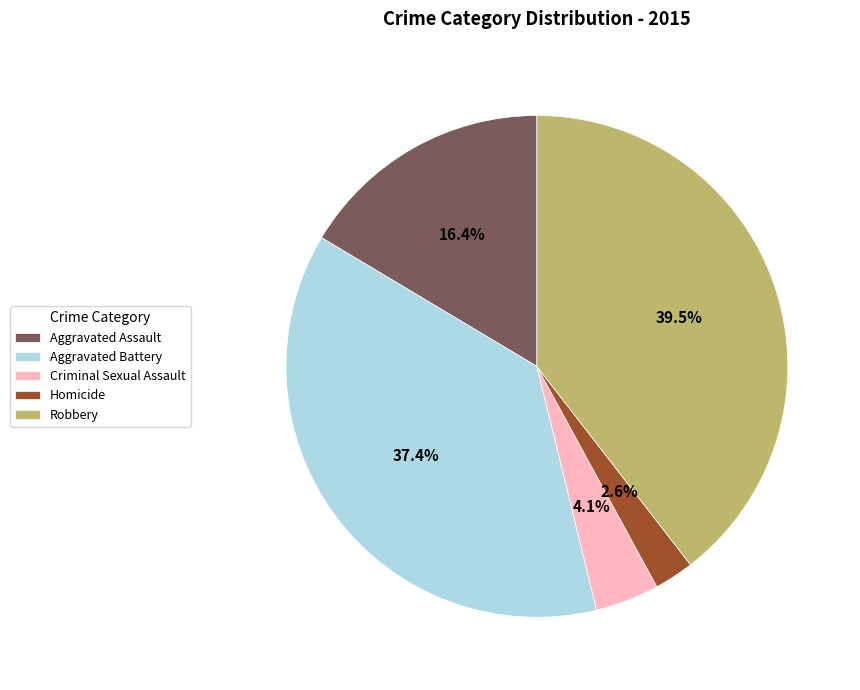

Which has a higher value, Homicide or Aggravated Assault?

Aggravated Assault